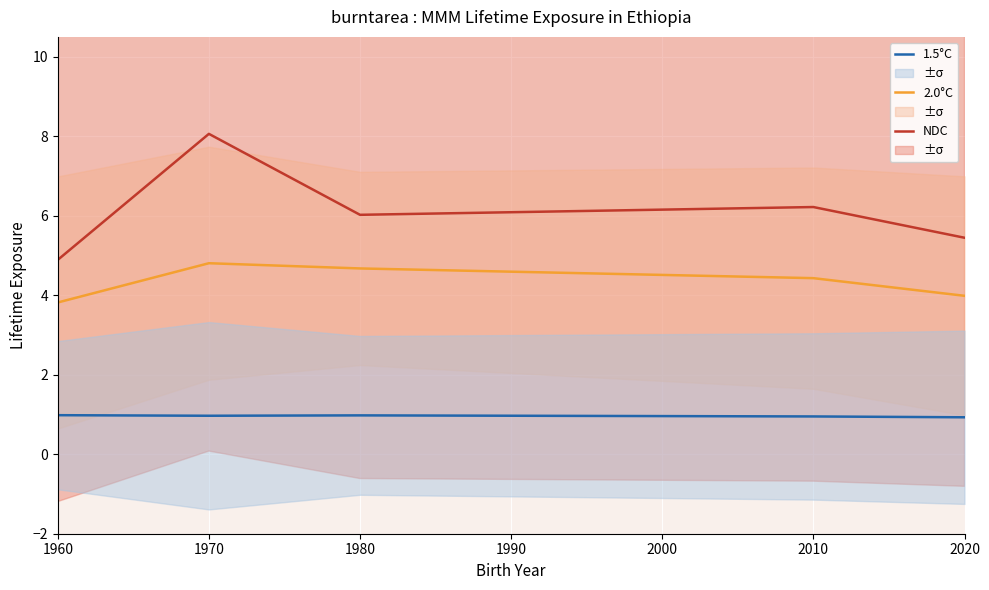

True or false: 2.0°C and 1.5°C intersect in this chart.

False